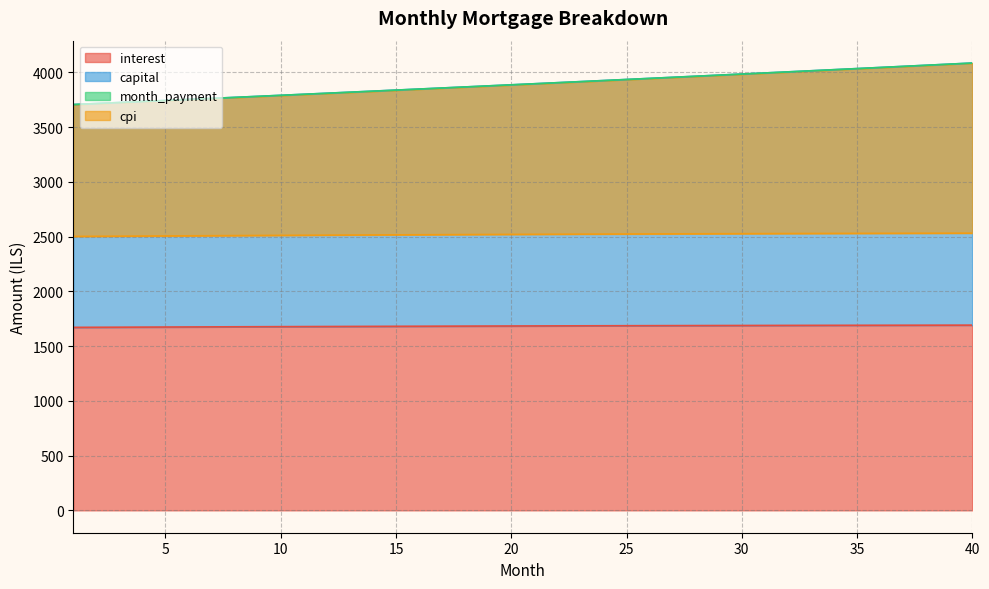

Reading left to right, extract all data points from this chart.

interest: 1670.8	1671.6	1672.4	1673.1	1673.9	1674.6	1675.3	1676.0	1676.7	1677.4	1678.0	1678.7	1679.3	1680.0	1680.6	1681.2	1681.8	1682.3	1682.9	1683.4	1684.0	1684.5	1685.0	1685.5	1685.9	1686.4	1686.8	1687.3	1687.7	1688.1	1688.5	1688.8	1689.2	1689.5	1689.8	1690.2	1690.4	1690.7	1691.0	1691.2
capital: 3705.4	3714.7	3724.0	3733.3	3742.6	3752.0	3761.4	3770.8	3780.2	3789.6	3799.1	3808.6	3818.1	3827.7	3837.3	3846.8	3856.5	3866.1	3875.8	3885.5	3895.2	3904.9	3914.7	3924.5	3934.3	3944.1	3954.0	3963.9	3973.8	3983.7	3993.7	4003.6	4013.6	4023.7	4033.7	4043.8	4053.9	4064.1	4074.2	4084.4
month_payment: 3705.4	3714.7	3724.0	3733.3	3742.6	3752.0	3761.4	3770.8	3780.2	3789.6	3799.1	3808.6	3818.1	3827.7	3837.3	3846.8	3856.5	3866.1	3875.8	3885.5	3895.2	3904.9	3914.7	3924.5	3934.3	3944.1	3954.0	3963.9	3973.8	3983.7	3993.7	4003.6	4013.6	4023.7	4033.7	4043.8	4053.9	4064.1	4074.2	4084.4
cpi: 2501.2	2502.3	2503.4	2504.5	2505.6	2506.7	2507.8	2508.8	2509.8	2510.8	2511.8	2512.7	2513.7	2514.6	2515.5	2516.3	2517.2	2518.0	2518.8	2519.6	2520.4	2521.2	2521.9	2522.6	2523.3	2523.9	2524.6	2525.2	2525.8	2526.4	2526.9	2527.5	2528.0	2528.5	2528.9	2529.4	2529.8	2530.2	2530.5	2530.9